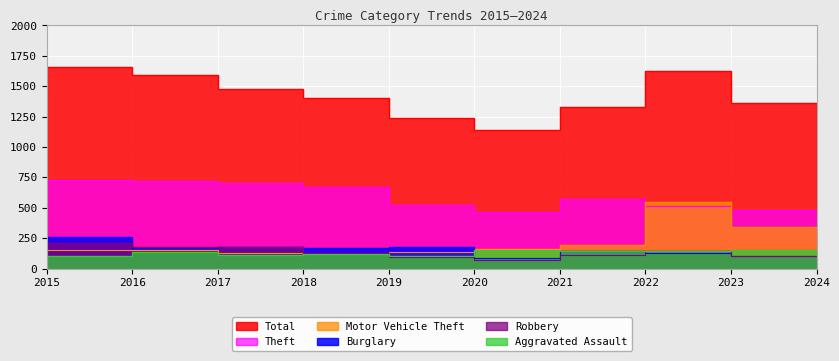

At how many categories does at least one series exceed 940?

10